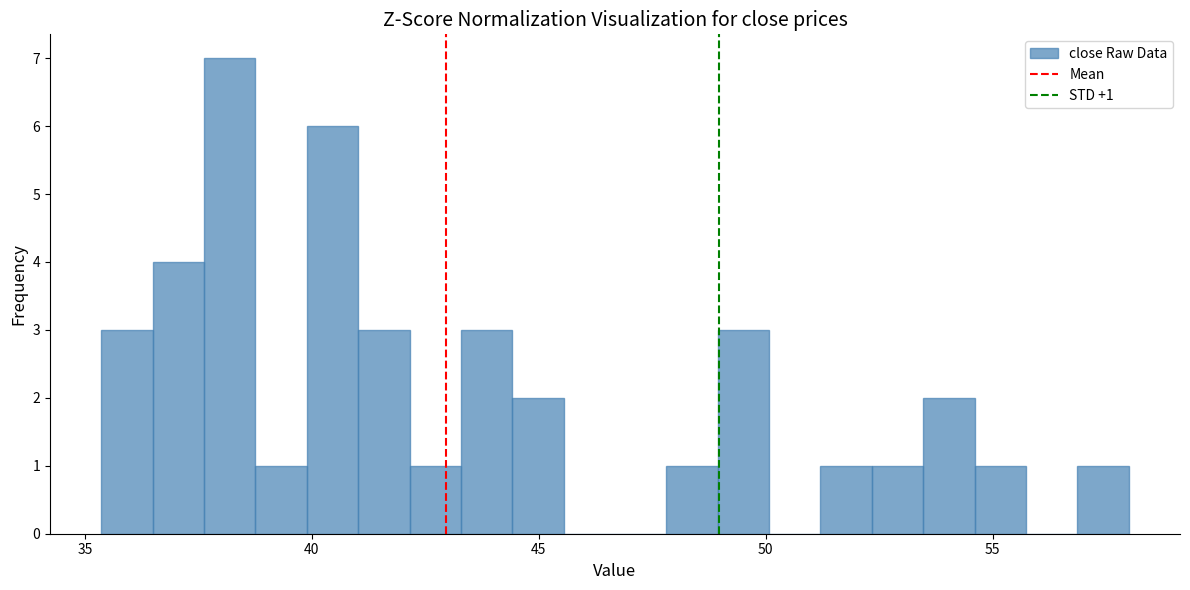

Around what value on the x-axis is the tallest bar? Give the approximate position of its centre, as read against the axis.

38.0